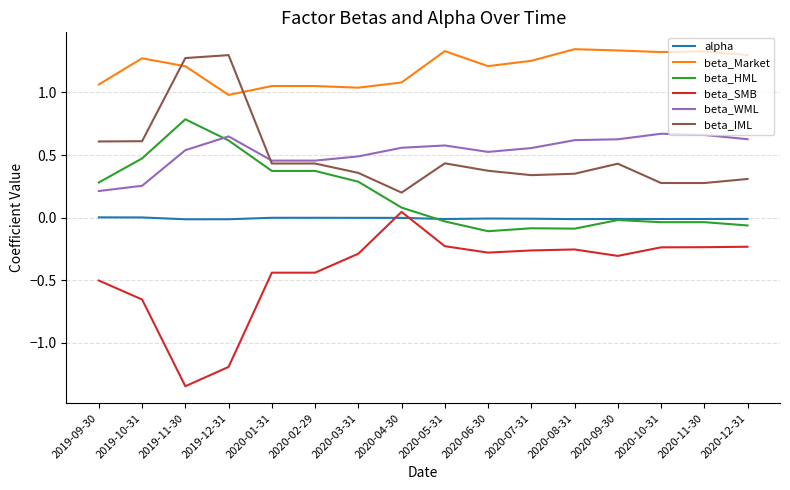

List the series in order of their peak value, lowest first.

alpha, beta_SMB, beta_WML, beta_HML, beta_IML, beta_Market